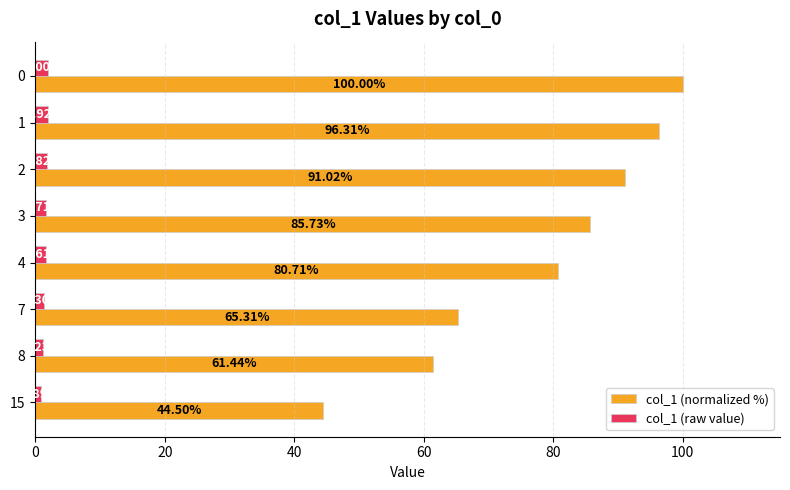

How many data points in col_1 (normalized %) are above 85?

4